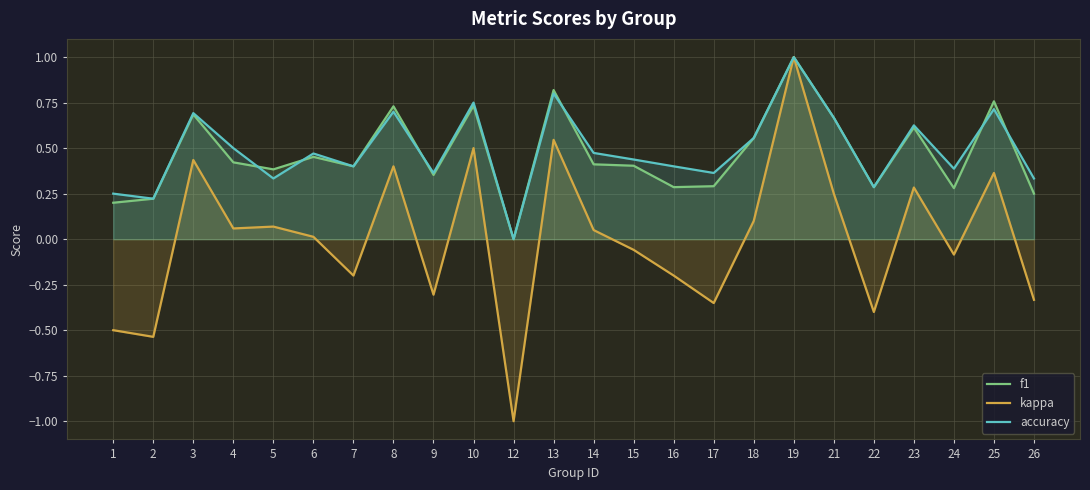

Reading right to left, extract all data points from this chart.

f1: 0.2	0.8	0.3	0.6	0.3	0.7	1.0	0.6	0.3	0.3	0.4	0.4	0.8	0.0	0.7	0.4	0.7	0.4	0.5	0.4	0.4	0.7	0.2	0.2
kappa: -0.3	0.4	-0.1	0.3	-0.4	0.2	1.0	0.1	-0.4	-0.2	-0.1	0.1	0.5	-1.0	0.5	-0.3	0.4	-0.2	0.0	0.1	0.1	0.4	-0.5	-0.5
accuracy: 0.3	0.7	0.4	0.6	0.3	0.7	1.0	0.6	0.4	0.4	0.4	0.5	0.8	0.0	0.8	0.4	0.7	0.4	0.5	0.3	0.5	0.7	0.2	0.2